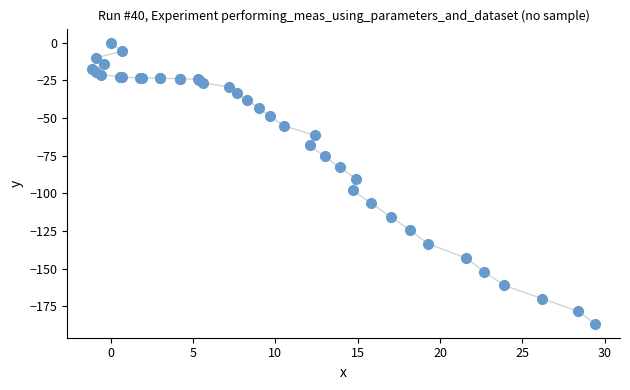

What Y value in the scatter plot is closest to -93?

-90.3